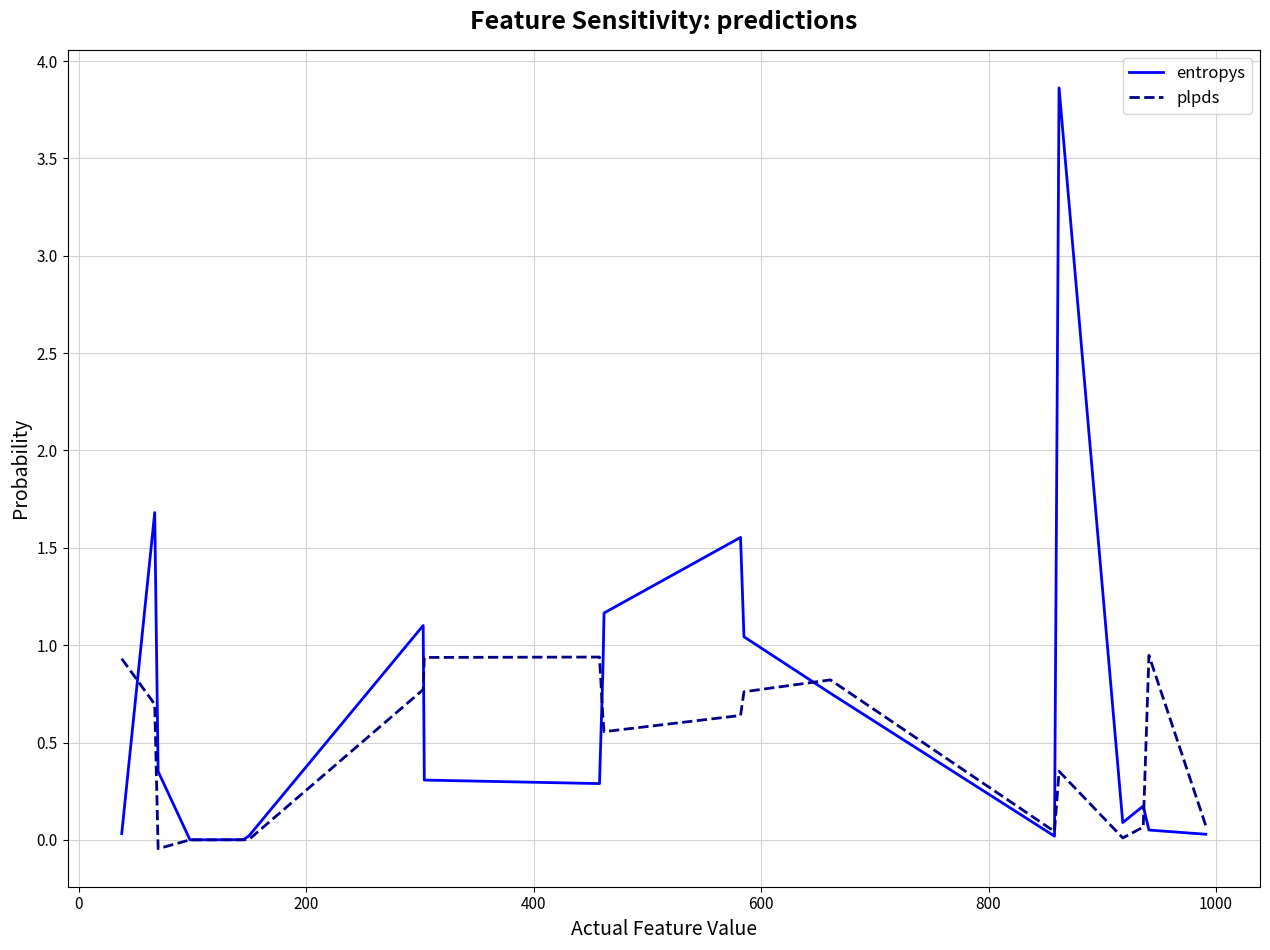

Rank the series by their maximum value, from lowest to highest.

plpds, entropys